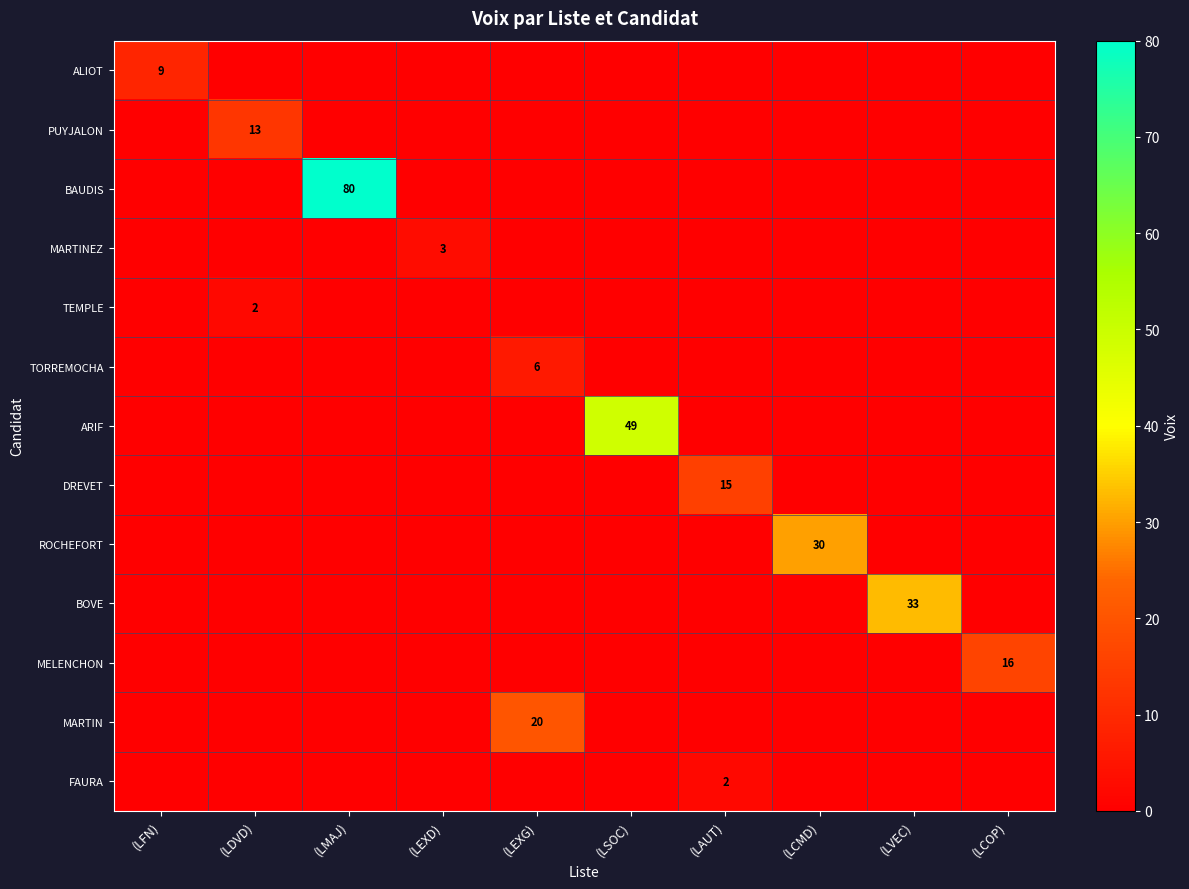

The PUYJALON series shows 13 at (LDVD). True or false?

True